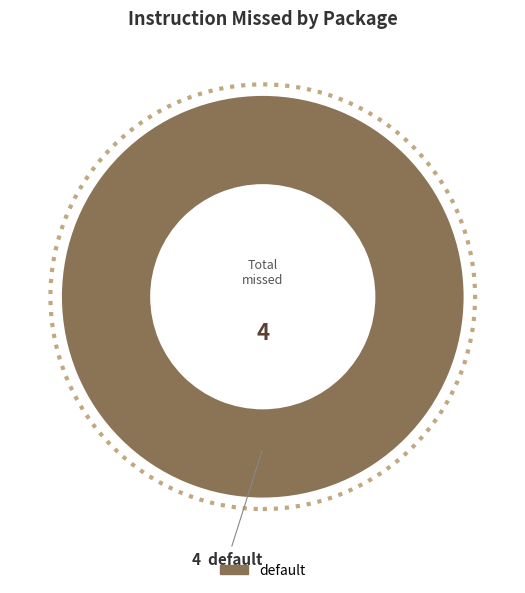

Is there any slice that represents more than half of the pie?

Yes